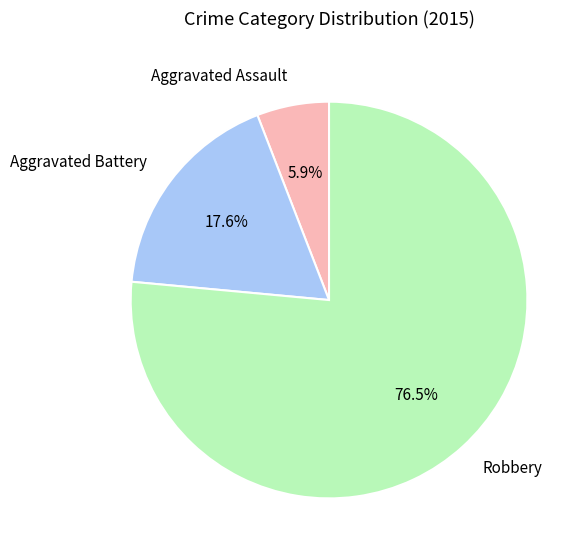

Between Aggravated Battery and Aggravated Assault, which is larger?

Aggravated Battery